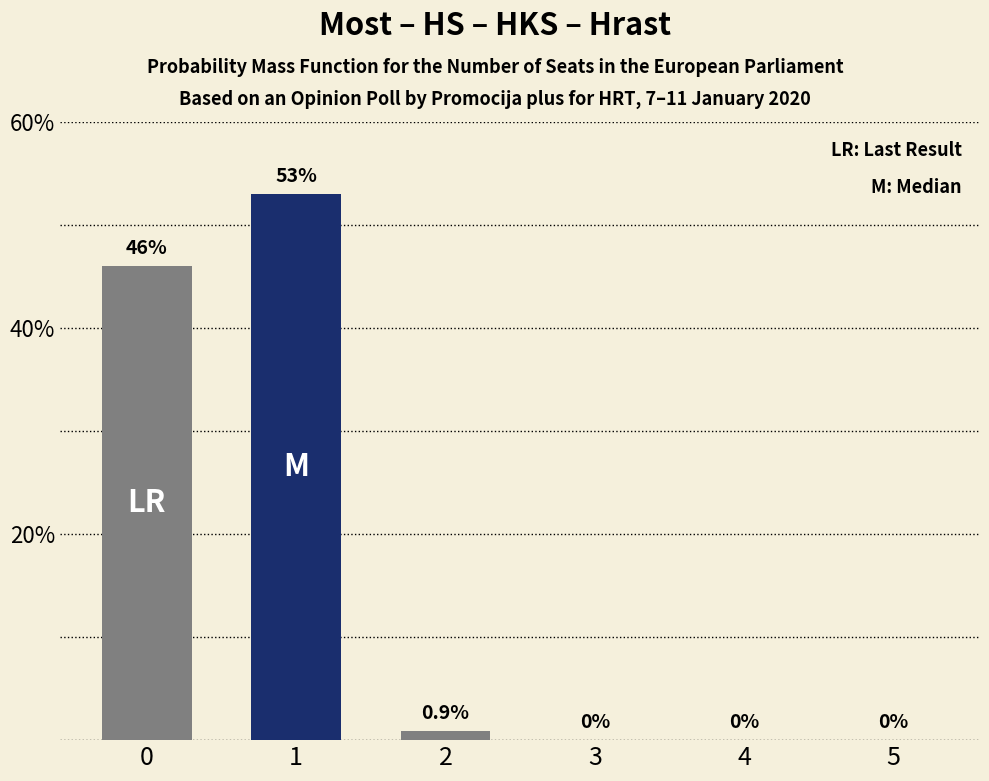

Reading left to right, what are all the values shown in this chart?

46.0	53.0	0.9	0.0	0.0	0.0